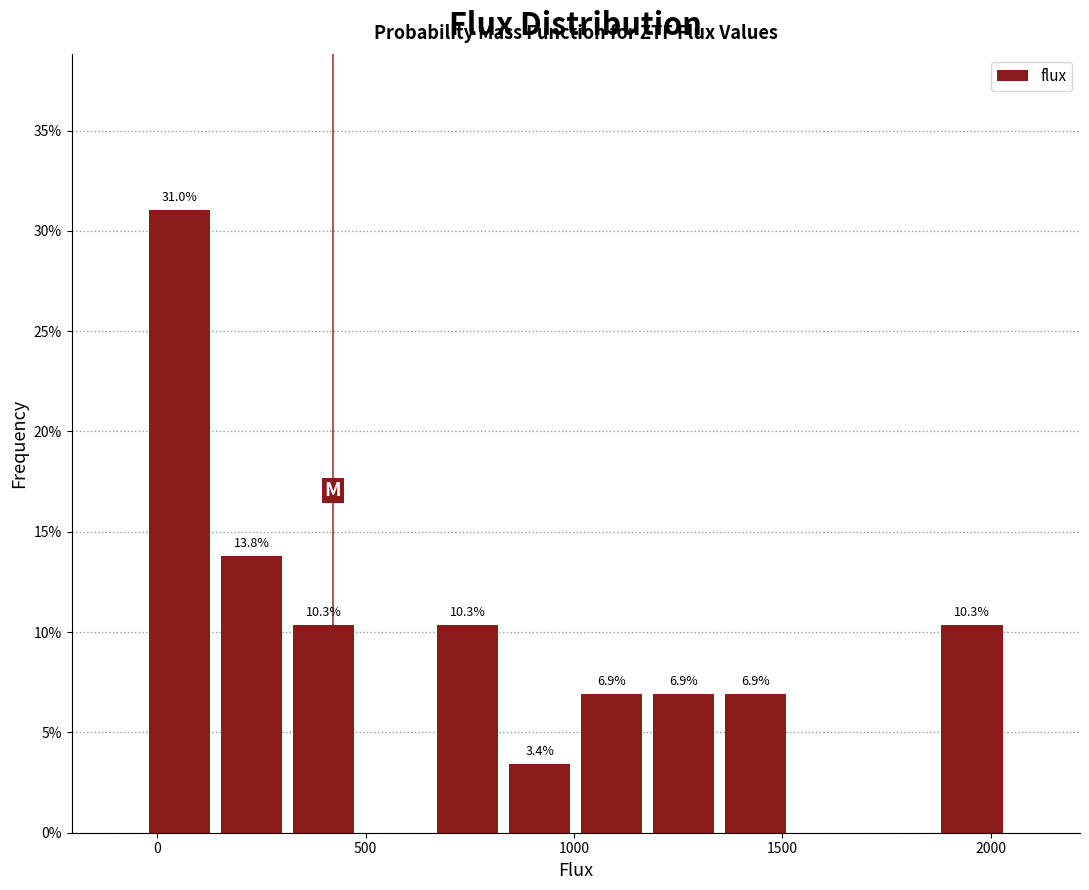

Read against the x-axis, roughly where is the centre of the tallest bar?

50